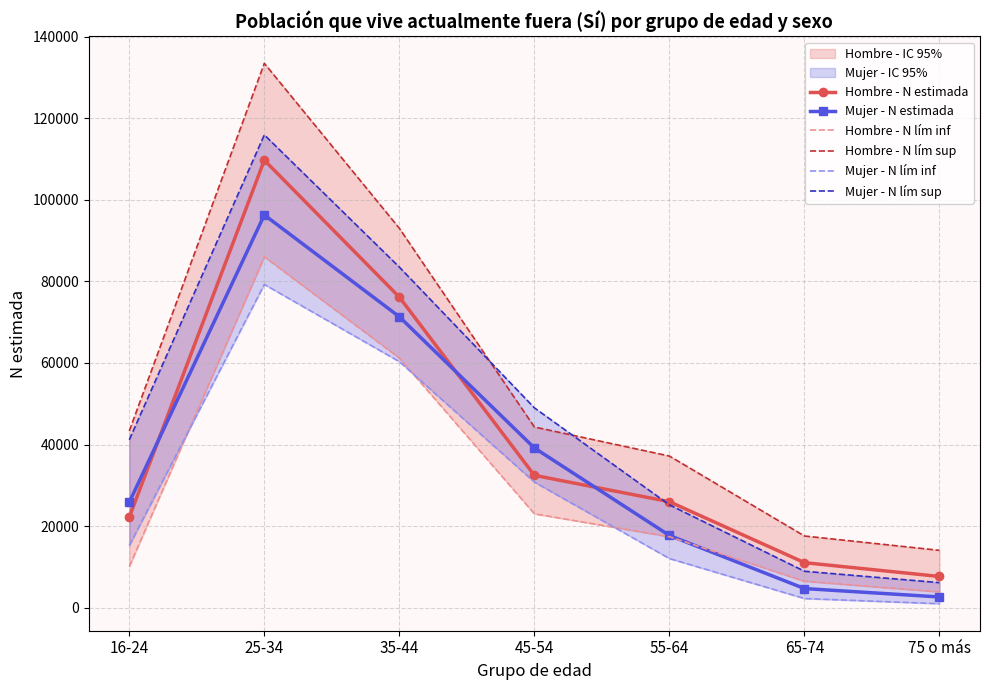

The value of Hombre - N lím inf at 75 o más is 3880. True or false?

True